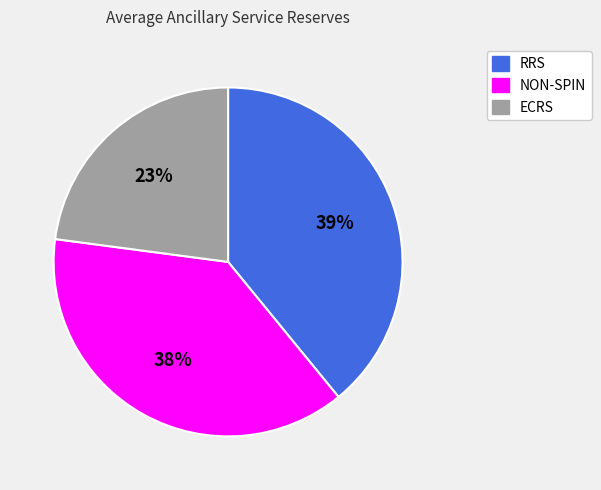

Which slice is the largest?

RRS